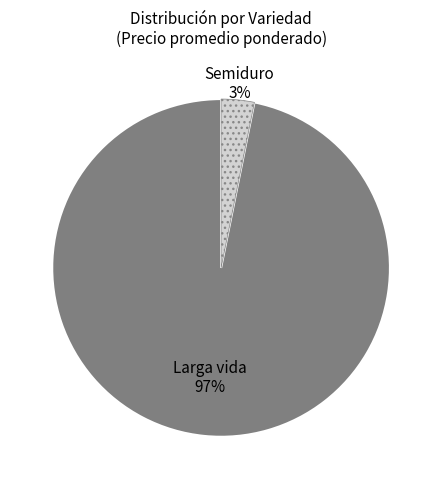

Count the number of slices in the pie.

2